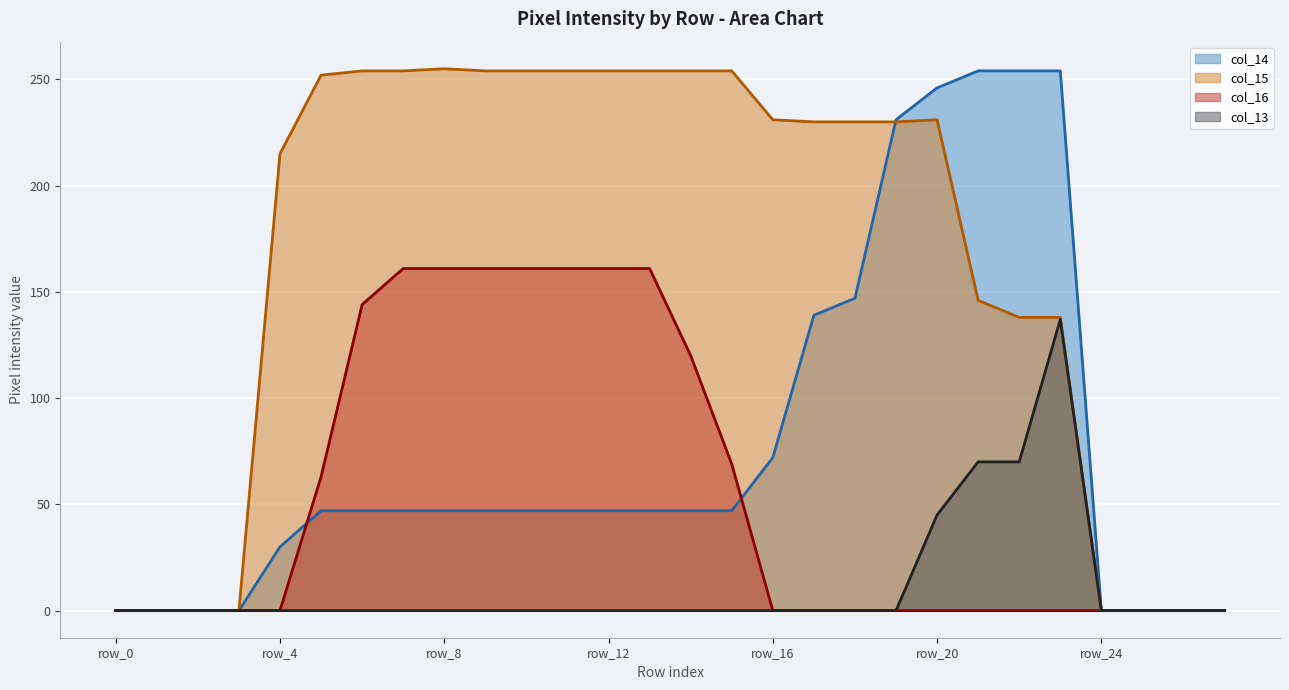

How many lines are shown in the chart?

4